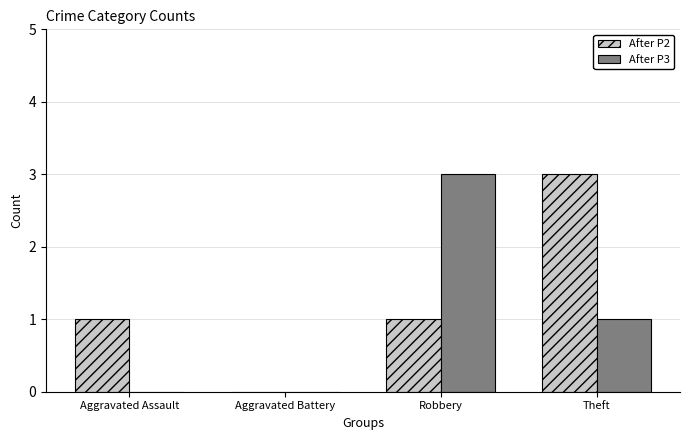

Does the chart contain stacked bars?

No